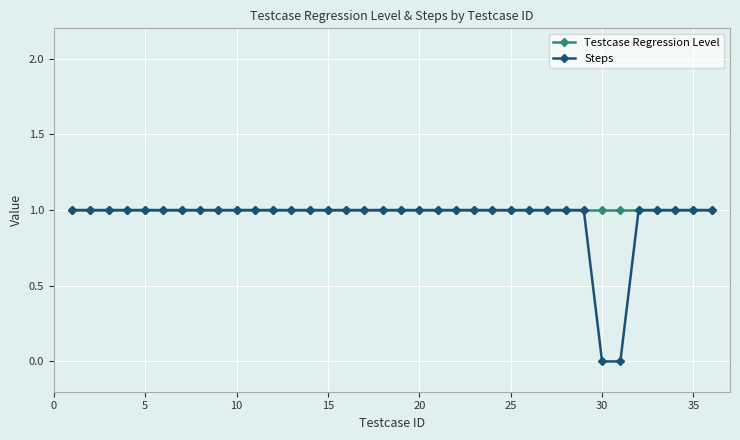

Which series has the widest spread of values?

Steps